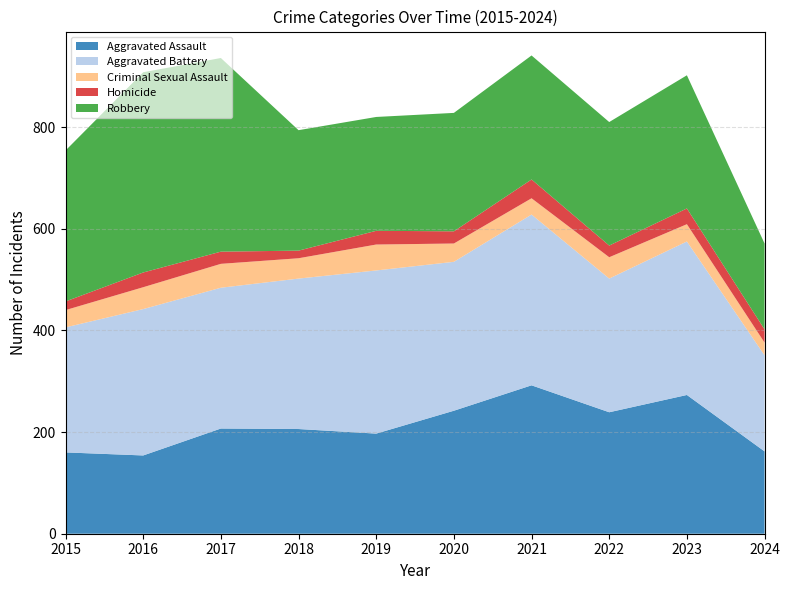

Reading left to right, what are all the values shown in this chart?

Aggravated Assault: 160	154	207	206	197	242	292	239	273	162
Aggravated Battery: 246	288	277	296	321	293	336	263	302	189
Criminal Sexual Assault: 34	43	47	40	51	36	32	42	34	25
Homicide: 17	29	24	15	27	24	37	23	31	26
Robbery: 297	394	381	237	224	233	244	243	262	169